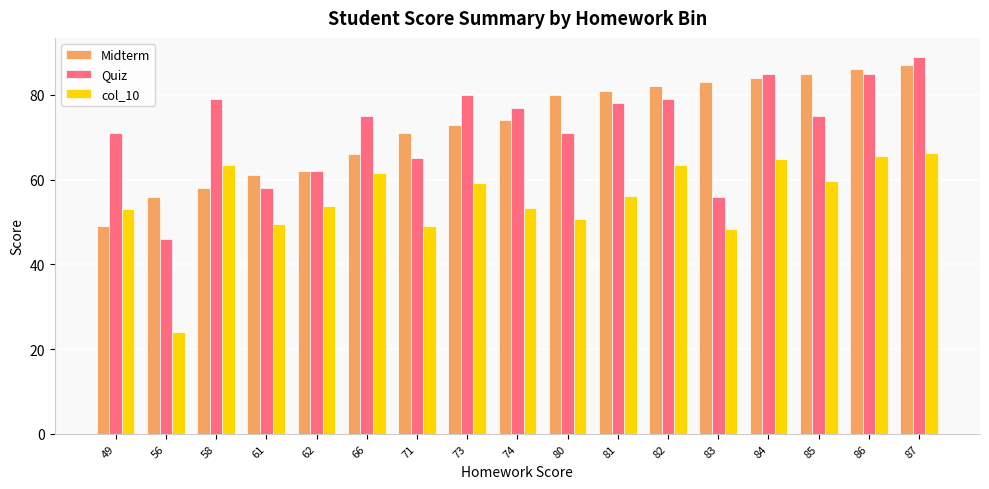

Which series changed the most between 56 and 58?

col_10